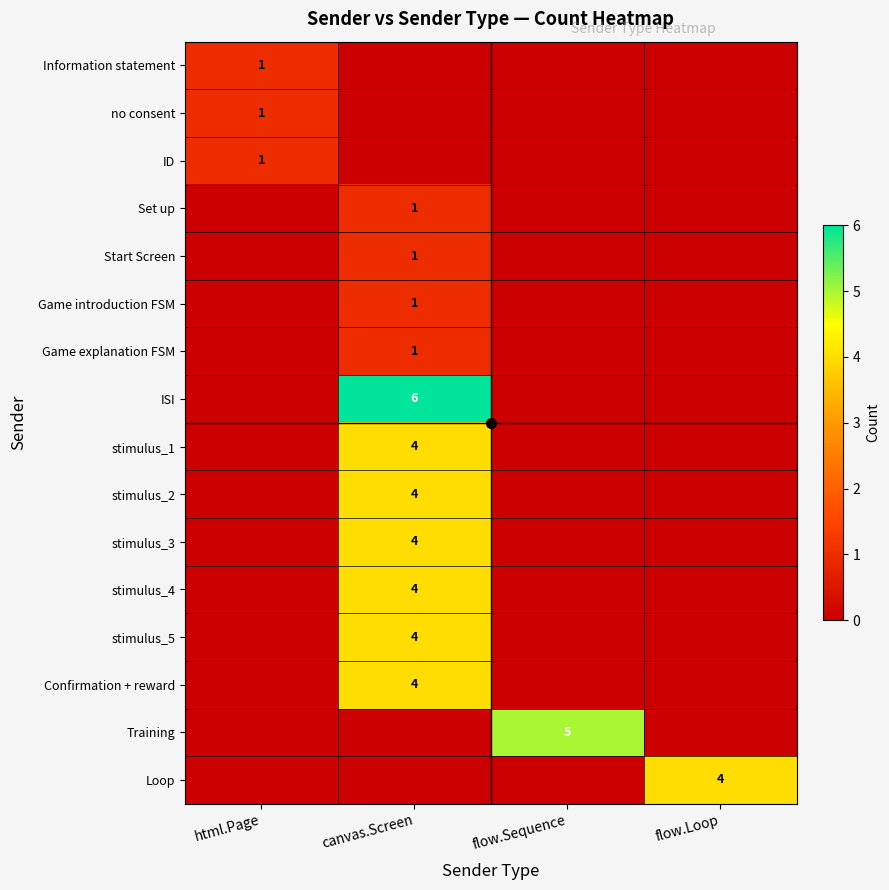

List the labels in order of Start Screen value, largest first.

canvas.Screen, html.Page, flow.Sequence, flow.Loop